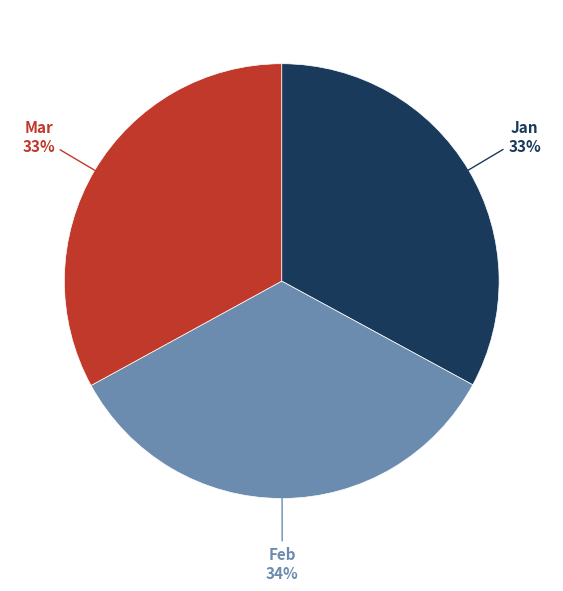

To the nearest percent, what is the combined percentage of Feb and Jan?

67%